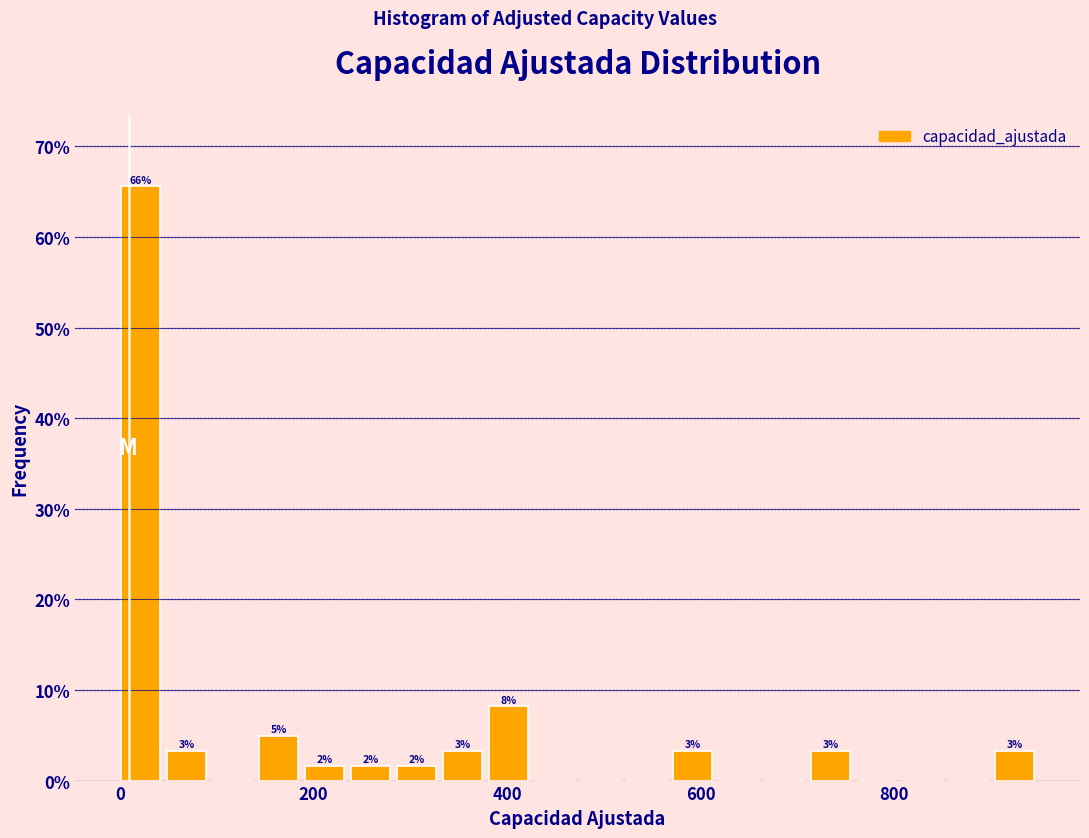

Read against the x-axis, roughly where is the centre of the tallest bar?

20